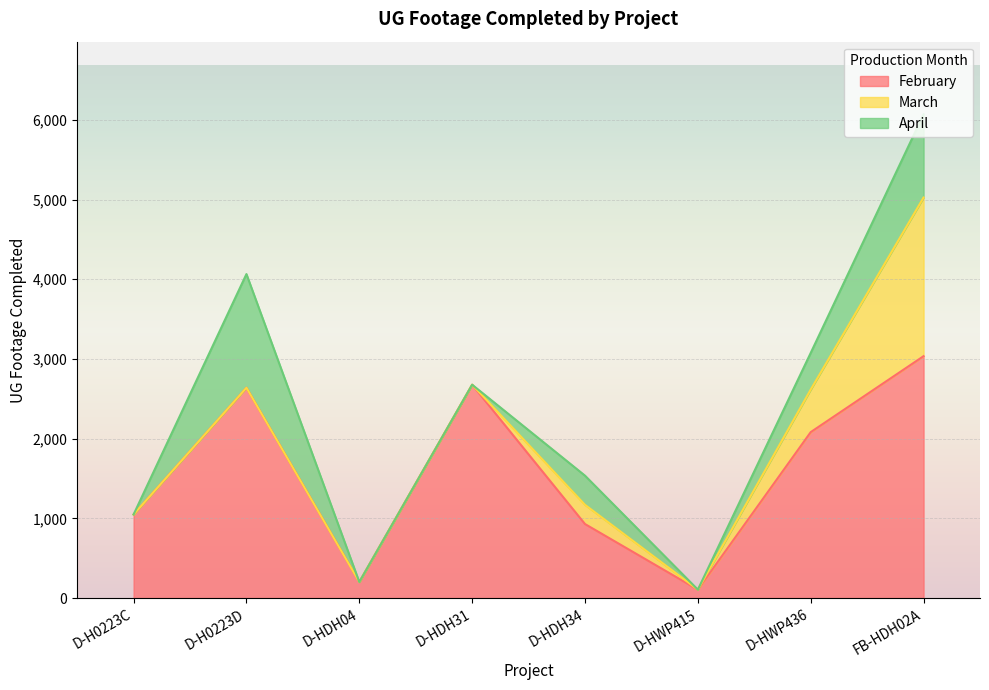

Rank the series at D-H0223D from lowest to highest value.

March, April, February